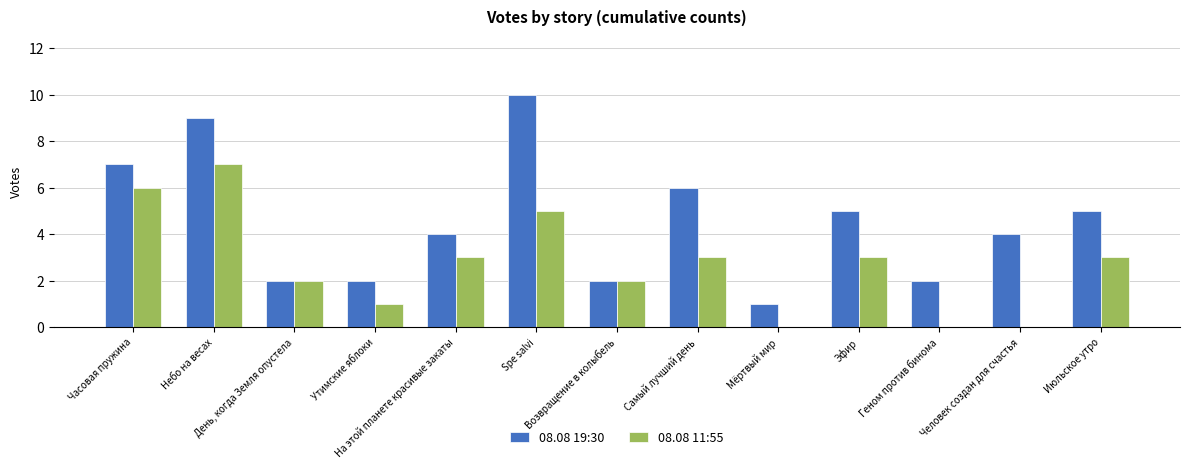

Which series has the largest total across all categories?

08.08 19:30